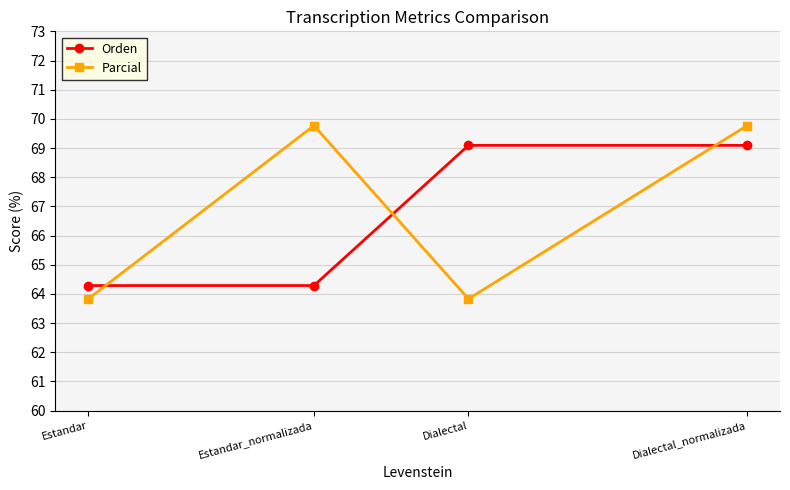

Count the number of categories in the chart.

4